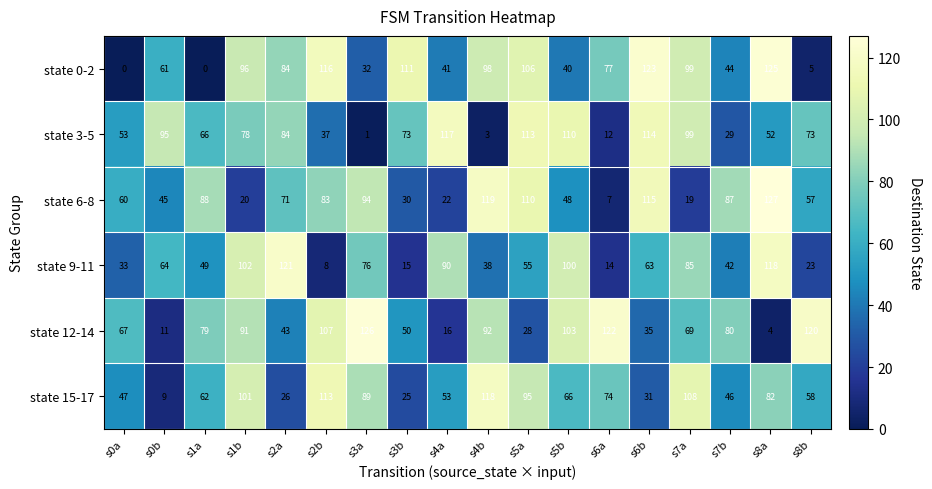

What is the sum of all state 9-11 values?

1096